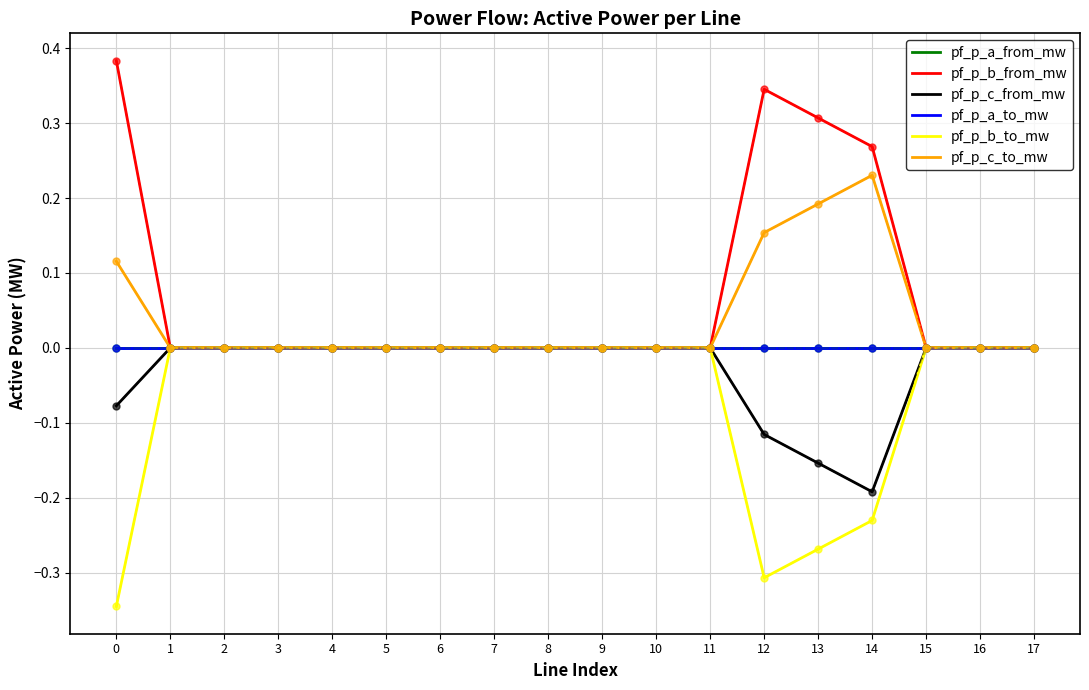

How many interior local peaks does the pf_p_b_from_mw series have?

4